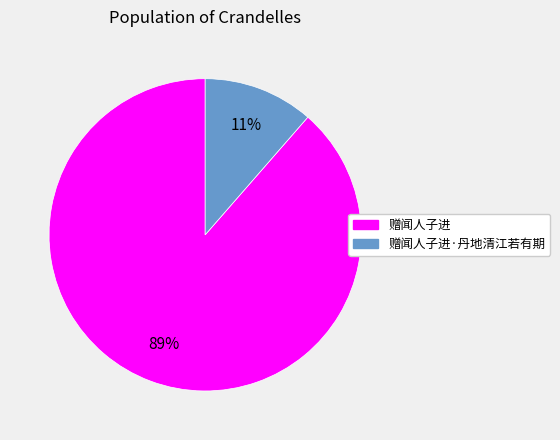

True or false: 赠闻人子进·丹地清江若有期 accounts for 11% of the total.

True